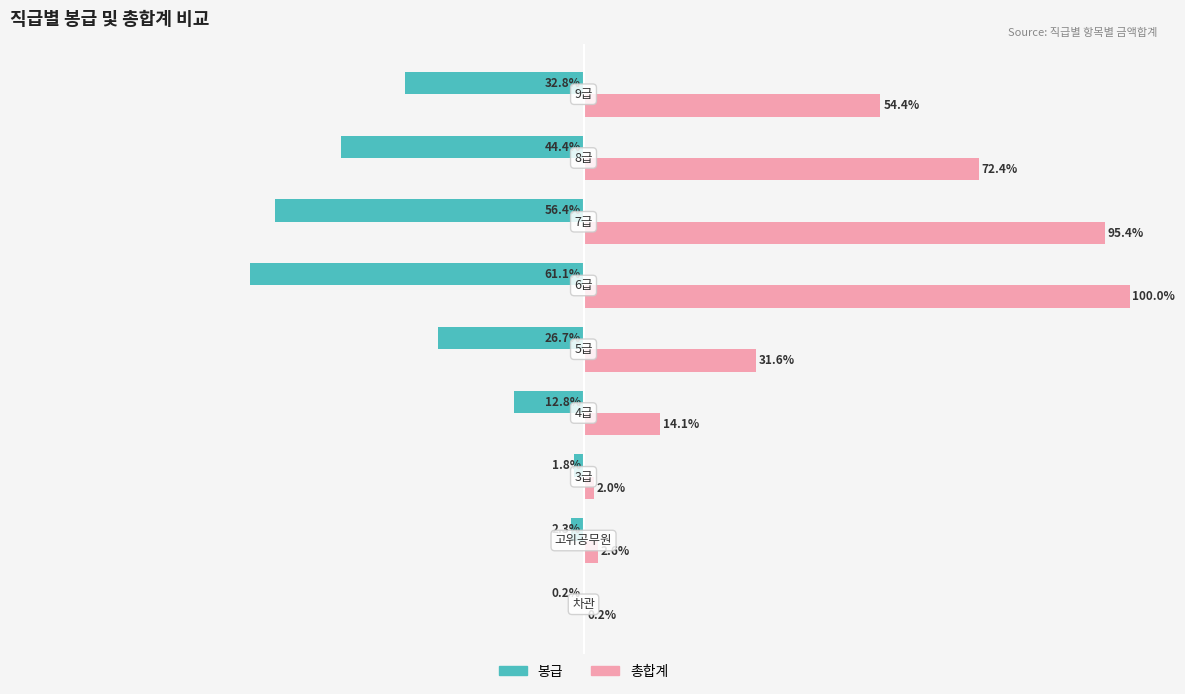

Which series has the largest total across all categories?

총합계